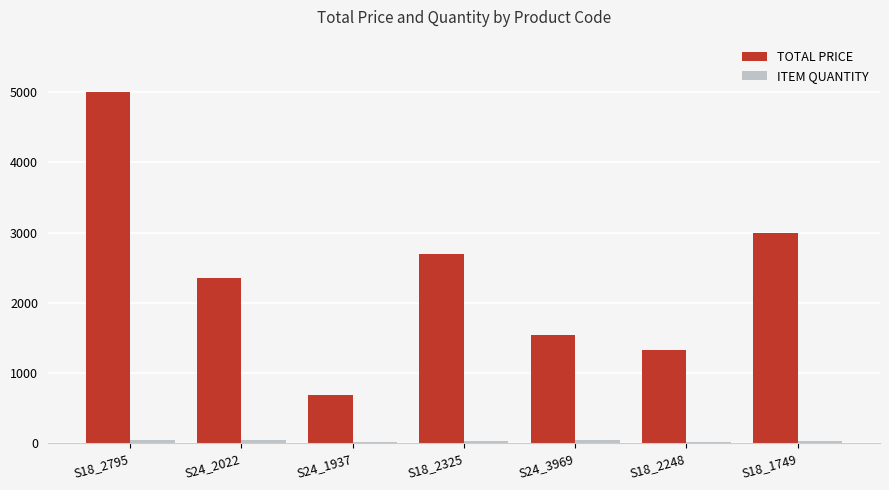

What is the sum of all TOTAL PRICE values?

16589.7